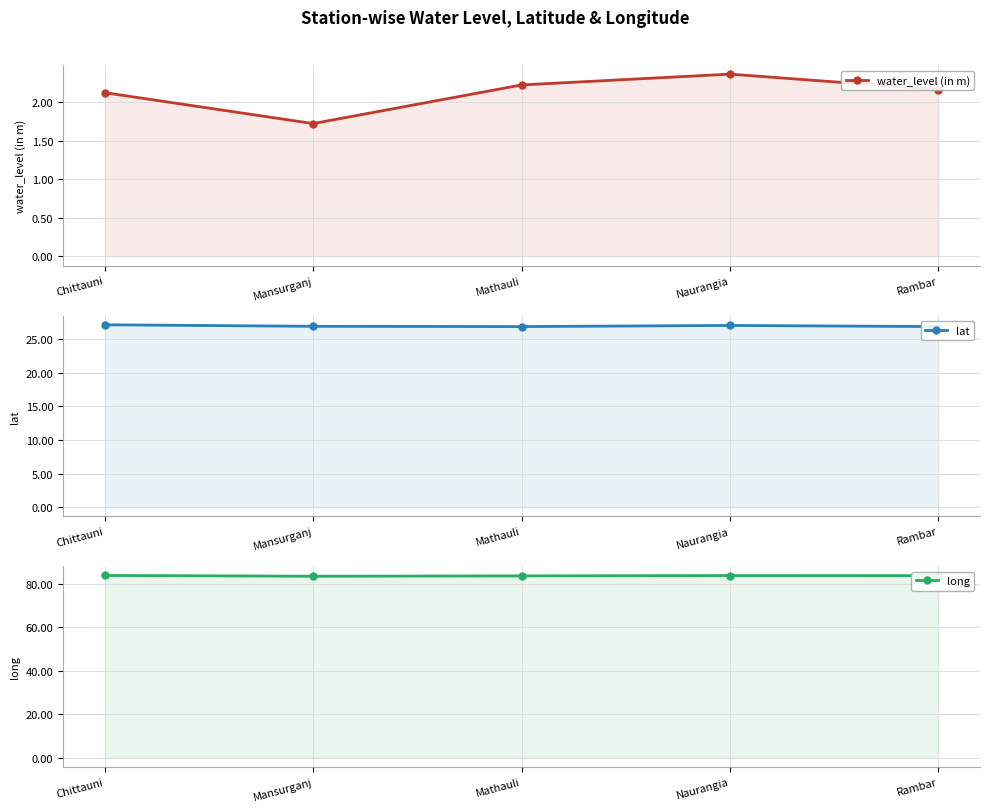

What is the sum of the lat values at Chittauni and Rambar?

54.0